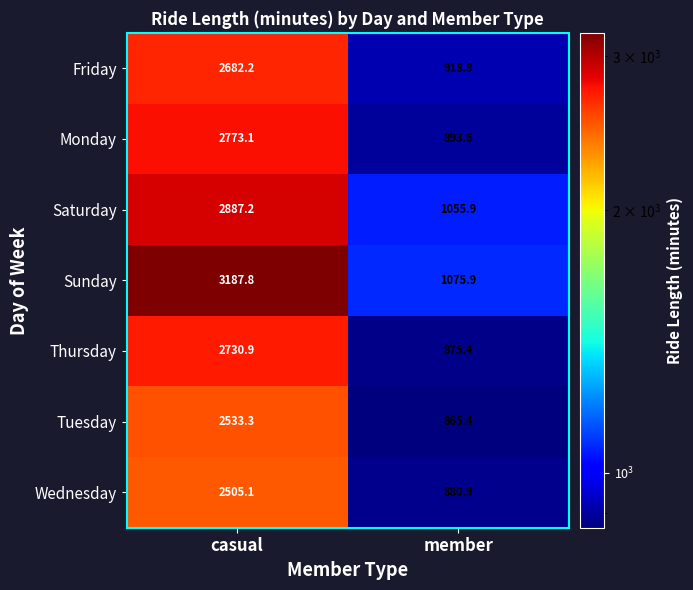

Rank the categories by Sunday value from highest to lowest.

casual, member